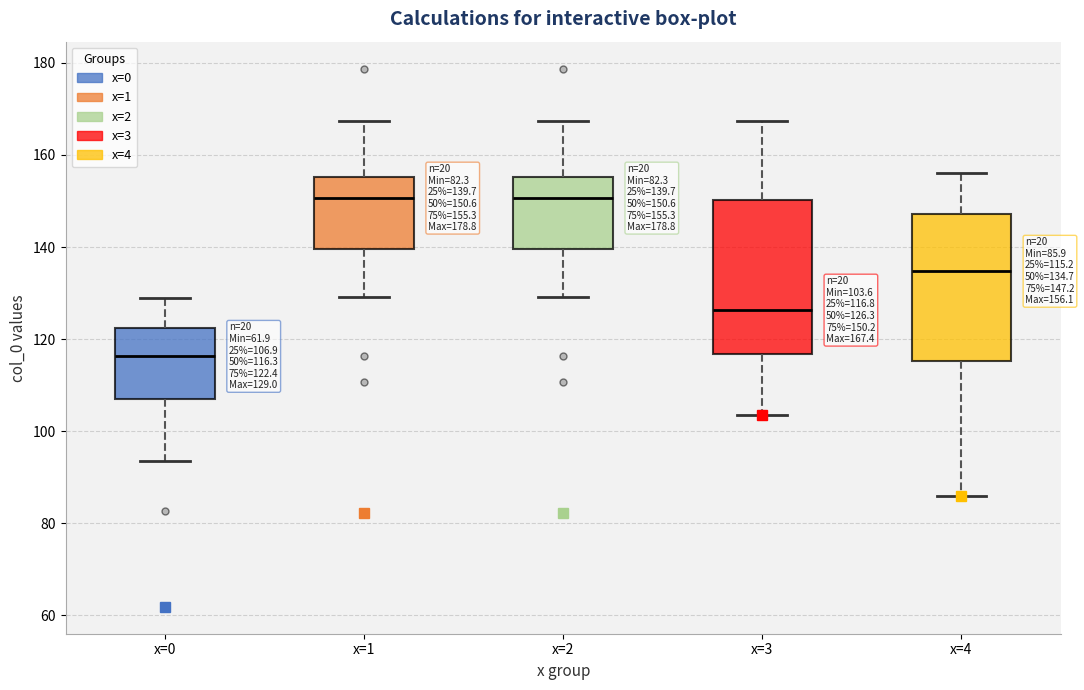

Which box's median line is the lowest?

x=0